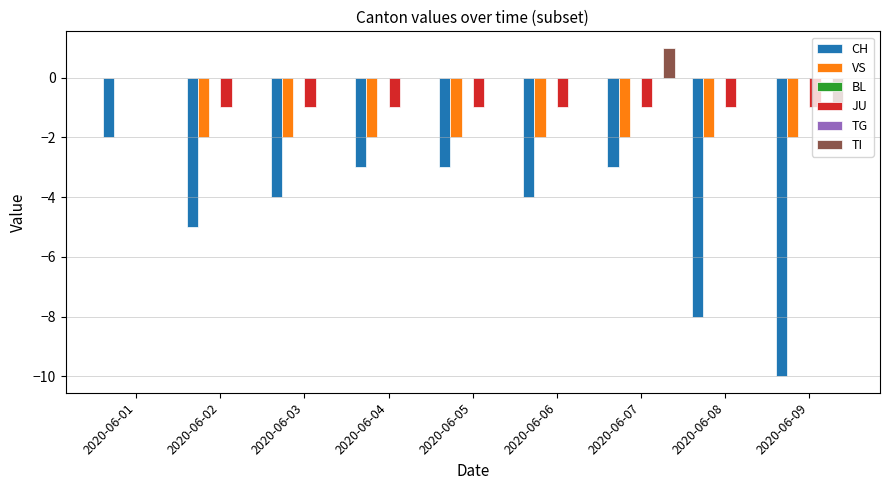

The value of TG at 2020-06-01 is 0. True or false?

True